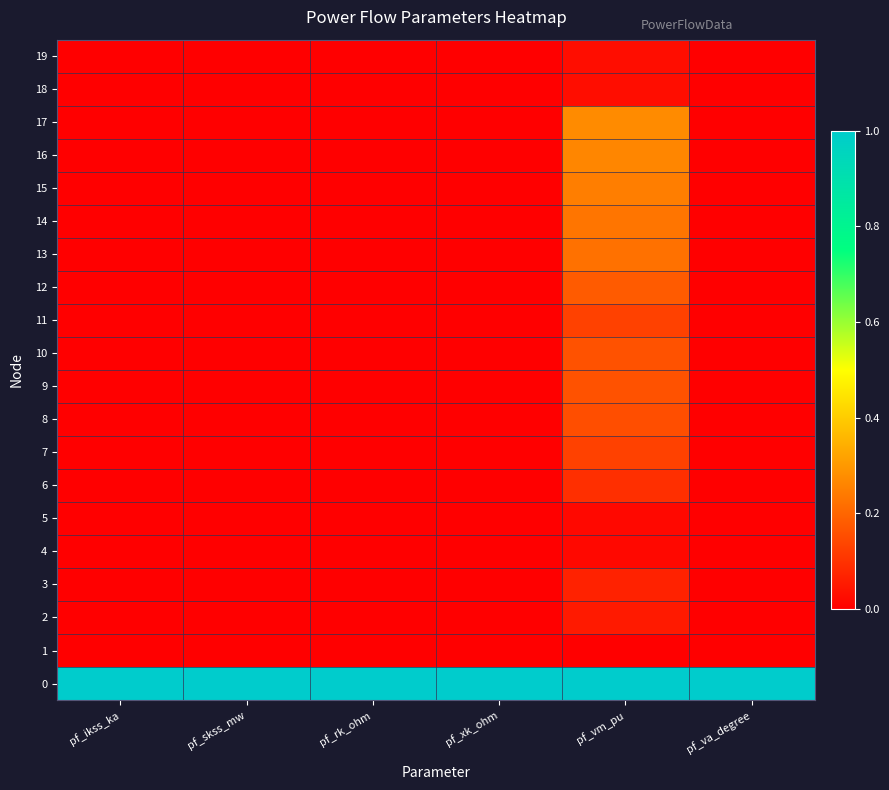

At how many categories does at least one series exceed 0?

6